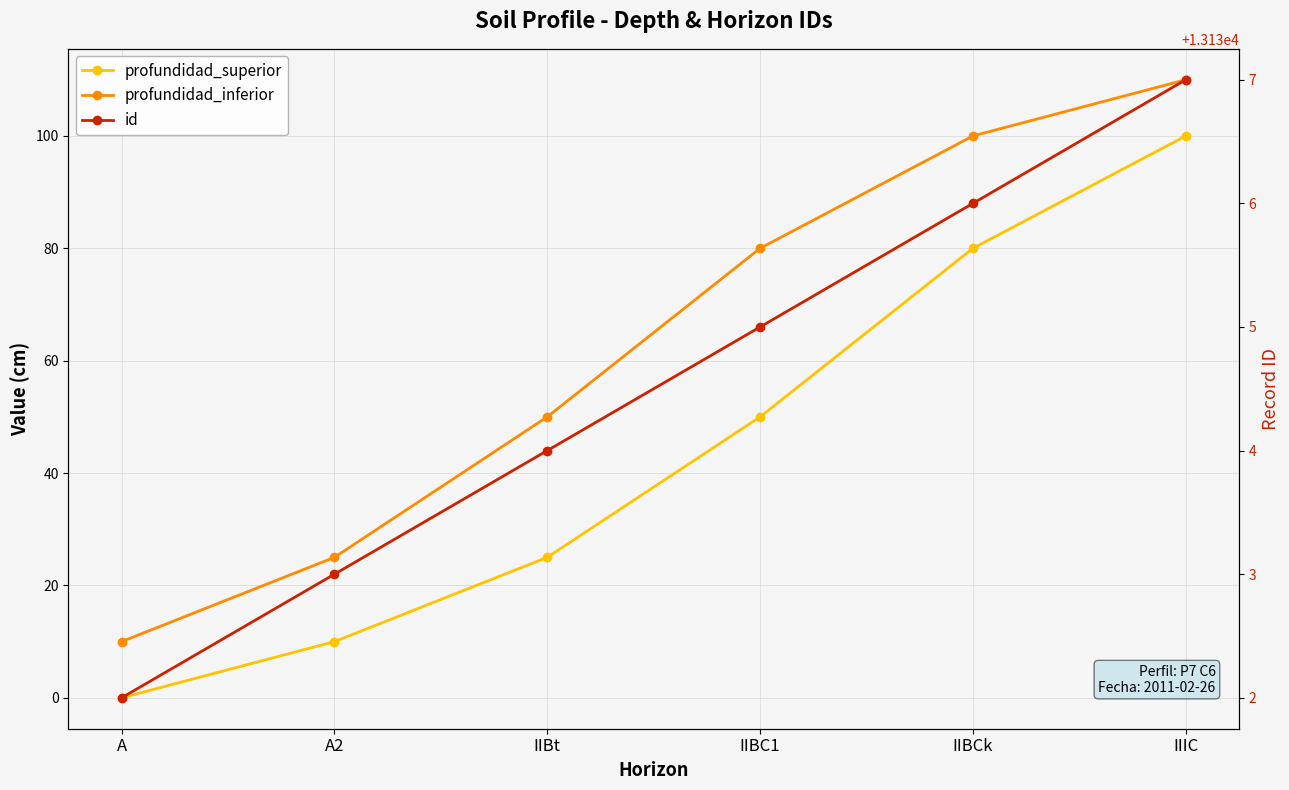

Which series has the largest total across all categories?

id